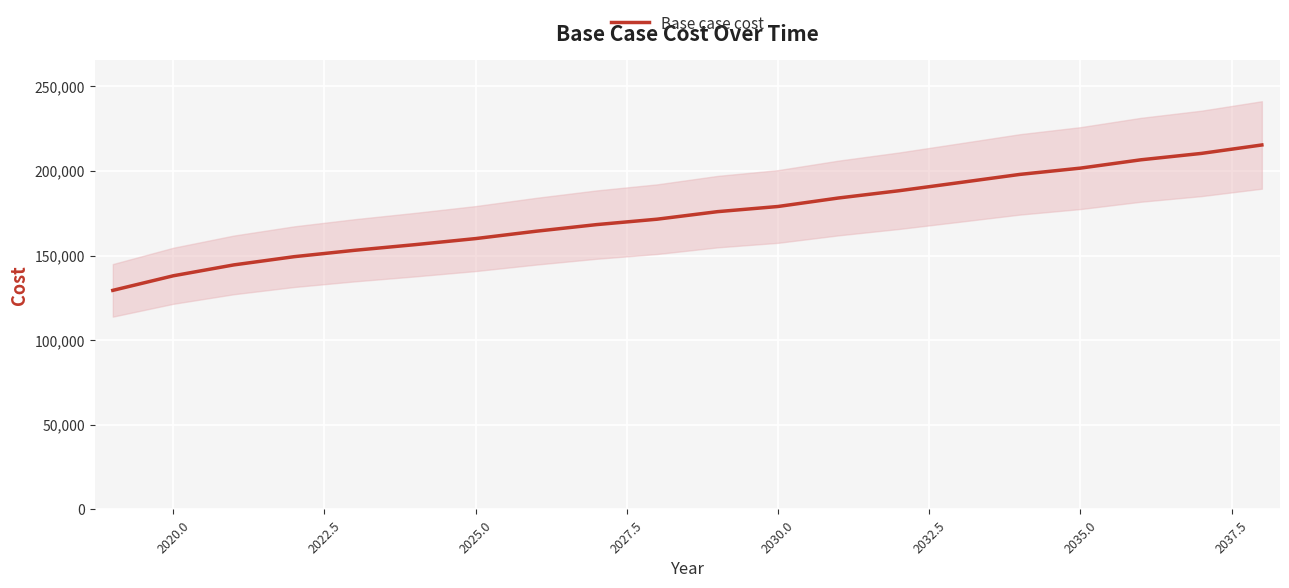

What is the maximum value for Base case cost?

215371.5